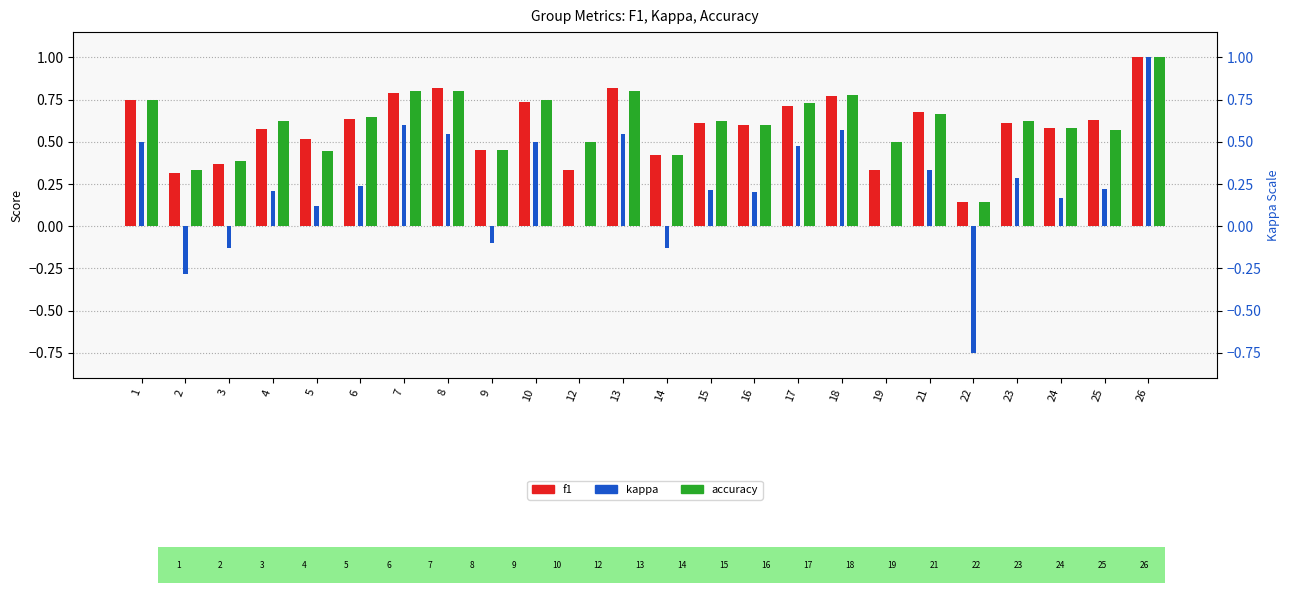

Reading left to right, extract all data points from this chart.

f1: 1=0.8	2=0.3	3=0.4	4=0.6	5=0.5	6=0.6	7=0.8	8=0.8	9=0.5	10=0.7	12=0.3	13=0.8	14=0.4	15=0.6	16=0.6	17=0.7	18=0.8	19=0.3	21=0.7	22=0.1	23=0.6	24=0.6	25=0.6	26=1.0
kappa: 1=0.5	2=-0.3	3=-0.1	4=0.2	5=0.1	6=0.2	7=0.6	8=0.5	9=-0.1	10=0.5	12=0.0	13=0.5	14=-0.1	15=0.2	16=0.2	17=0.5	18=0.6	19=0.0	21=0.3	22=-0.8	23=0.3	24=0.2	25=0.2	26=1.0
accuracy: 1=0.8	2=0.3	3=0.4	4=0.6	5=0.4	6=0.6	7=0.8	8=0.8	9=0.5	10=0.8	12=0.5	13=0.8	14=0.4	15=0.6	16=0.6	17=0.7	18=0.8	19=0.5	21=0.7	22=0.1	23=0.6	24=0.6	25=0.6	26=1.0